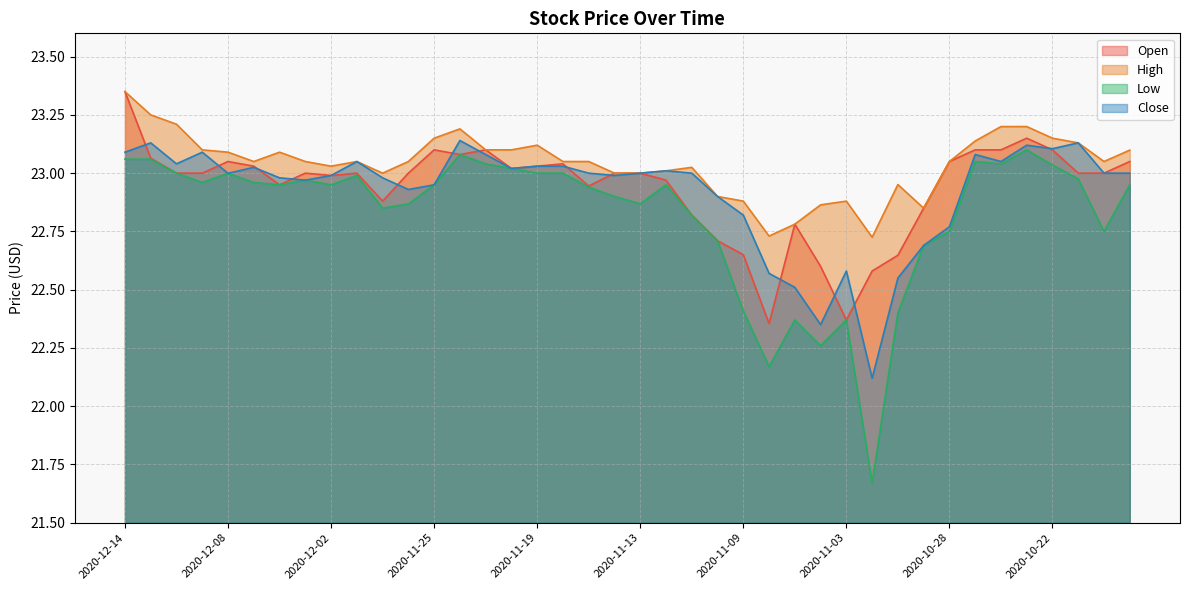

At which category does the chart reach its minimum across all series?

2020-11-02